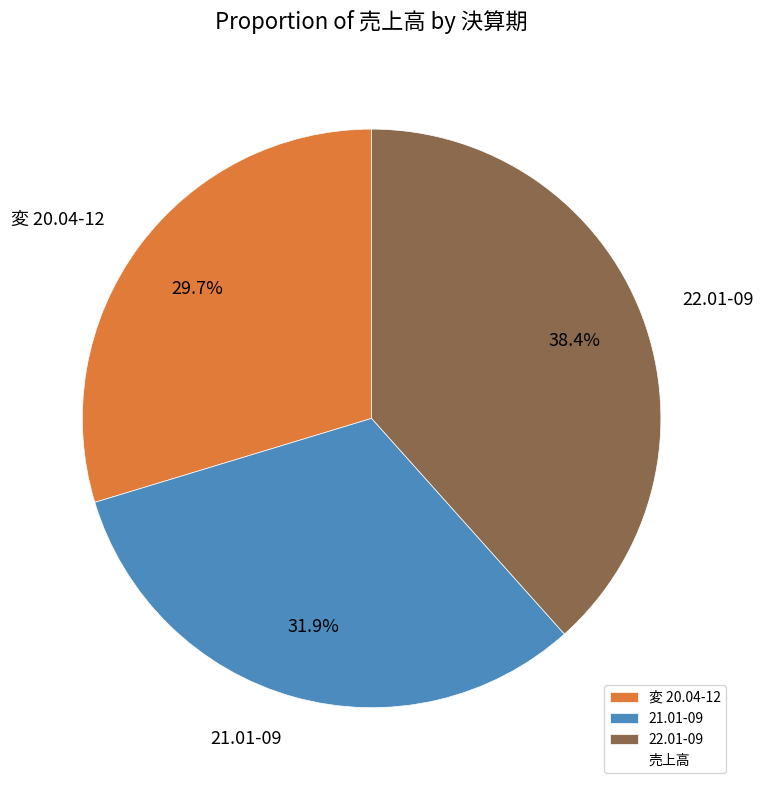

Rank the categories by value from lowest to highest.

変 20.04-12, 21.01-09, 22.01-09